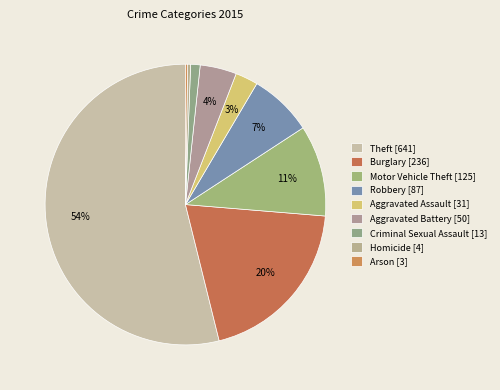

Count the number of slices in the pie.

9